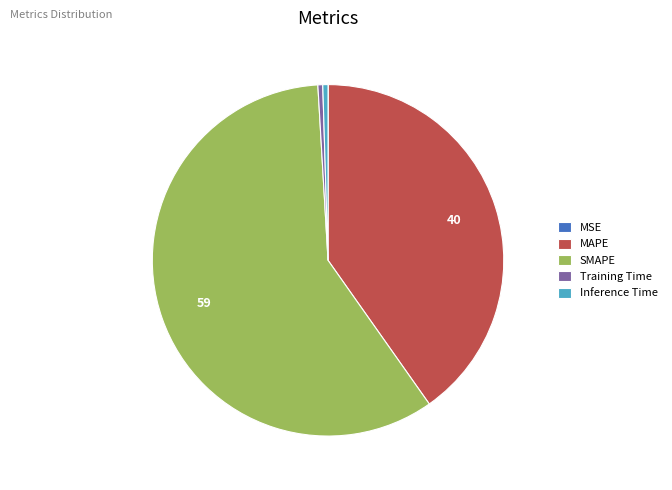

Which category accounts for the majority?

SMAPE